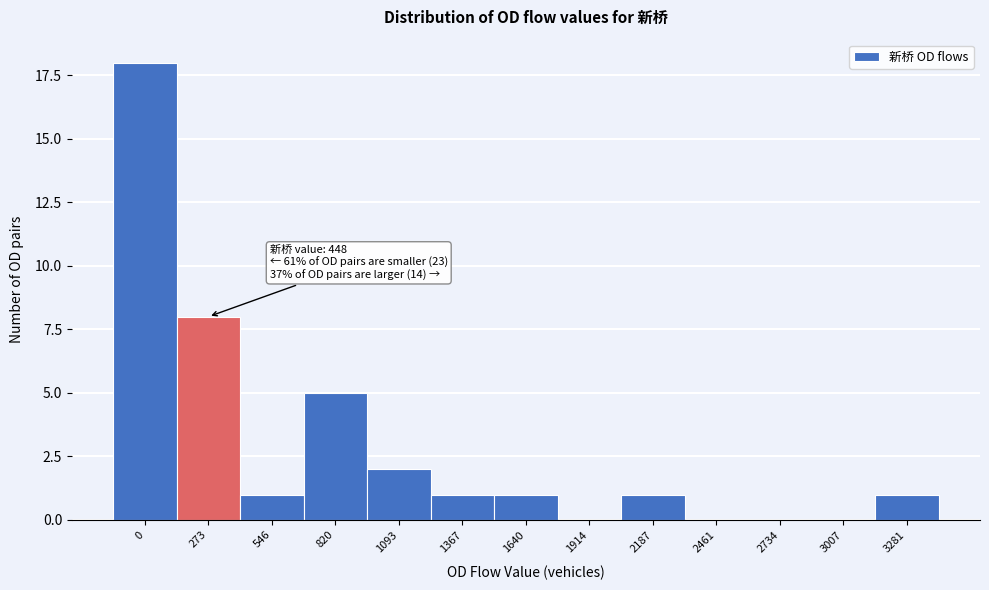

Reading left to right, list all the values displayed in this chart.

0=18	273=8	546=1	820=5	1093=2	1367=1	1640=1	1914=0	2187=1	2461=0	2734=0	3007=0	3281=1